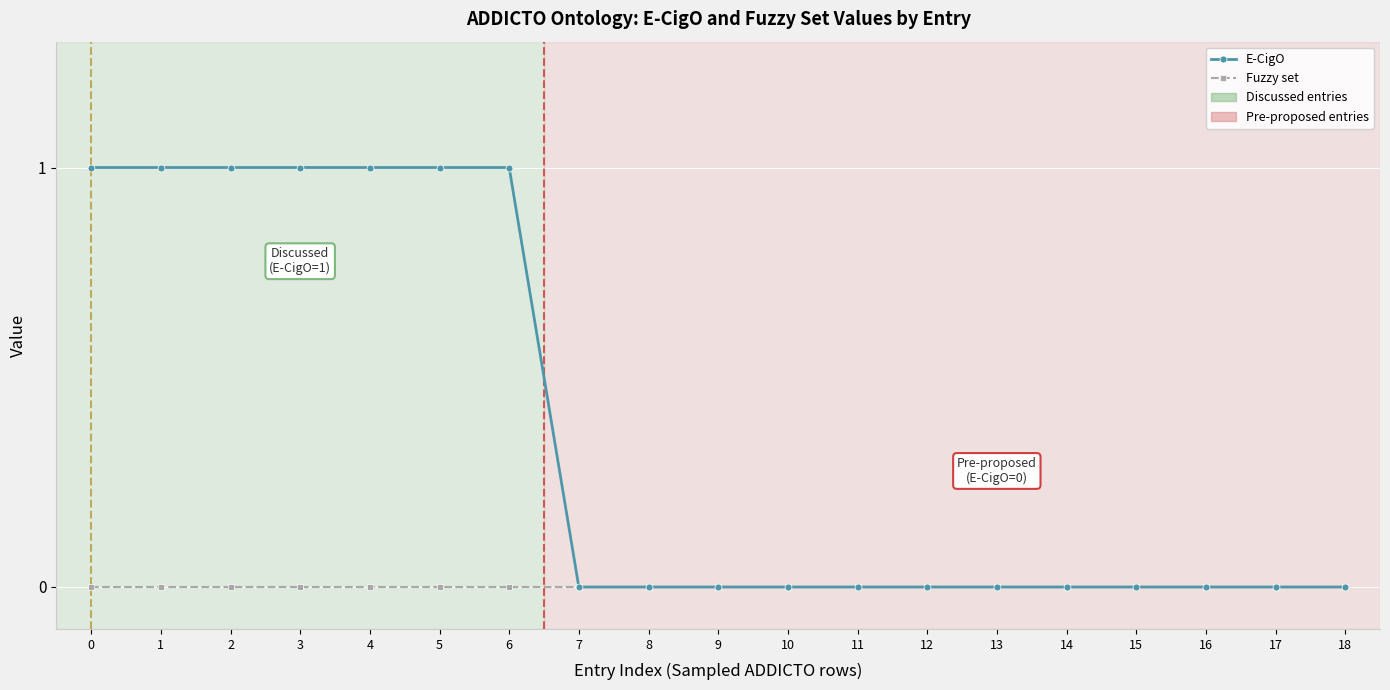

Count the number of data series in this chart.

2